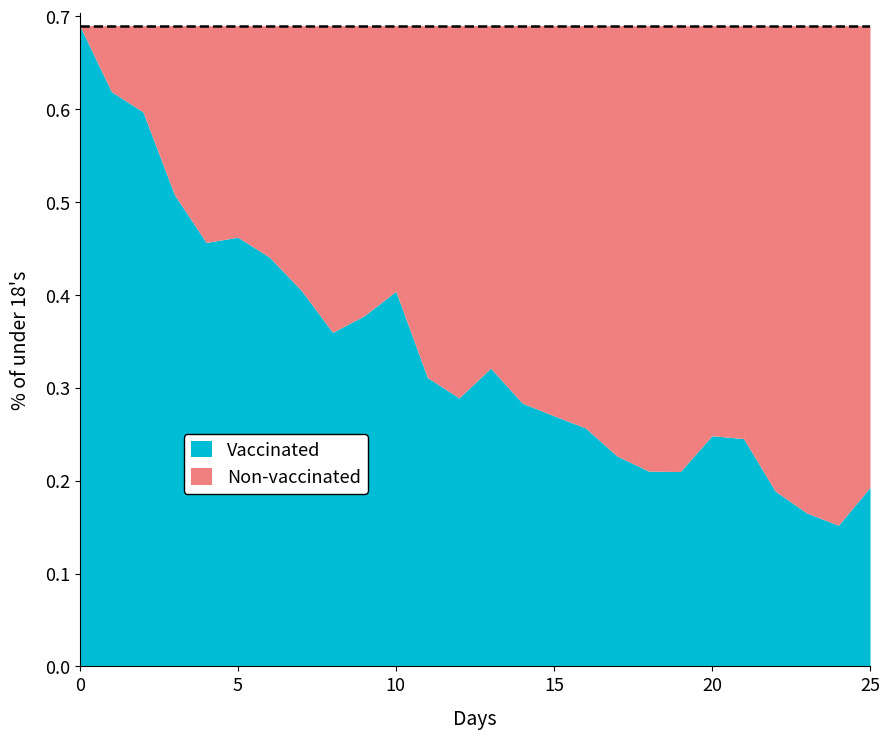

Reading left to right, extract all data points from this chart.

col_2: 0=0.7	1=0.6	2=0.6	3=0.5	4=0.5	5=0.5	6=0.4	7=0.4	8=0.4	9=0.4	10=0.4	11=0.3	12=0.3	13=0.3	14=0.3	15=0.3	16=0.3	17=0.2	18=0.2	19=0.2	20=0.2	21=0.2	22=0.2	23=0.2	24=0.2	25=0.2
col_1: 0=0.0	1=1.0	2=2.0	3=3.0	4=4.0	5=5.0	6=6.0	7=7.0	8=8.0	9=9.0	10=10.0	11=11.0	12=12.0	13=13.0	14=14.0	15=15.0	16=16.0	17=17.0	18=18.0	19=19.0	20=20.0	21=21.0	22=22.0	23=23.0	24=24.0	25=25.0